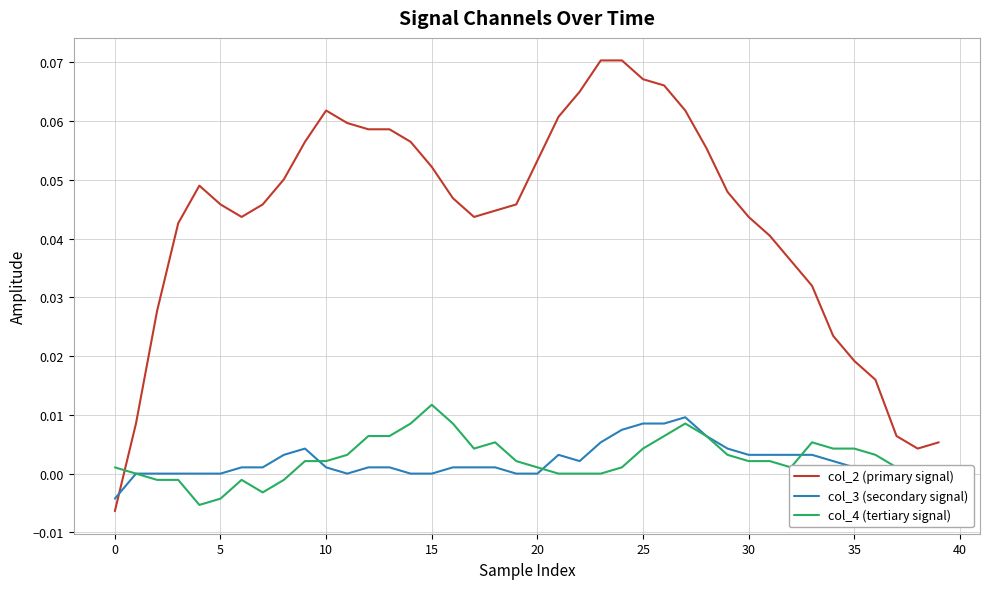

Which series has the largest range (max minus min)?

col_2 (primary signal)